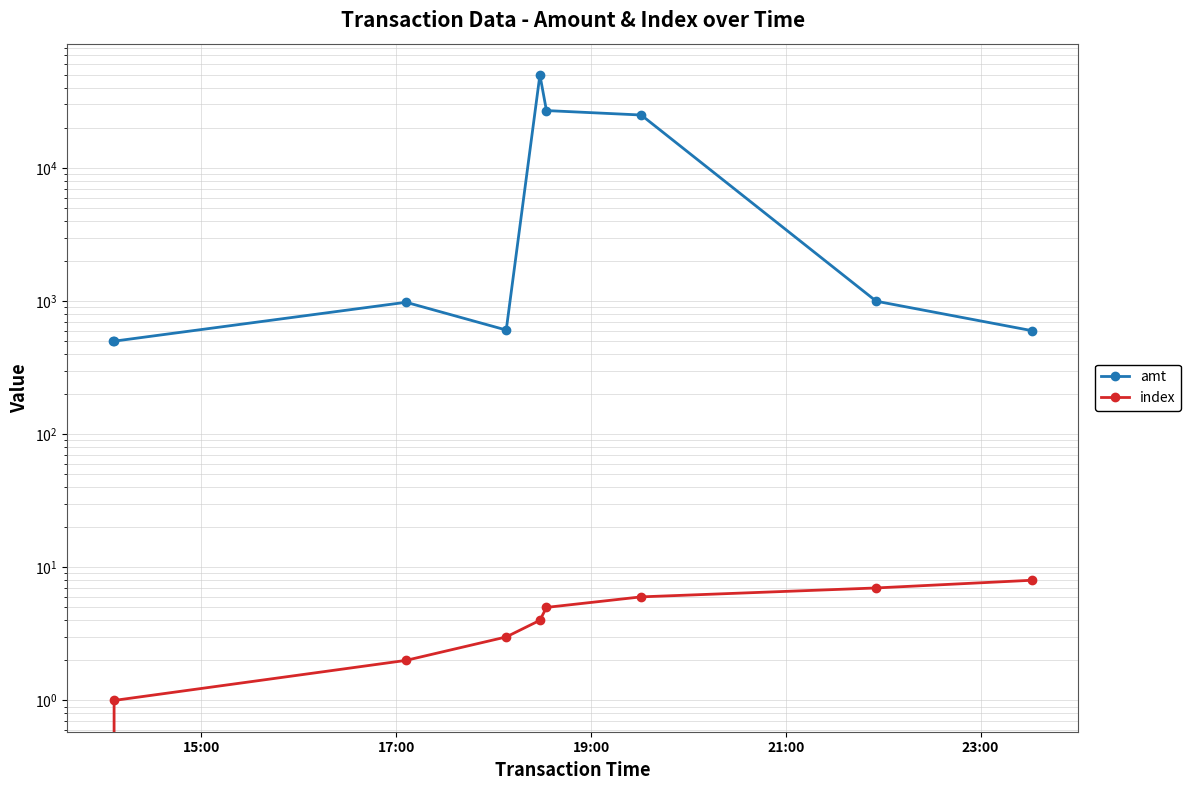

Reading left to right, transcribe all the data shown in this chart.

amt: 500.0	500.0	980.0	606.2	50000.0	27000.0	25000.0	998.0	599.0
index: 0.0	1.0	2.0	3.0	4.0	5.0	6.0	7.0	8.0